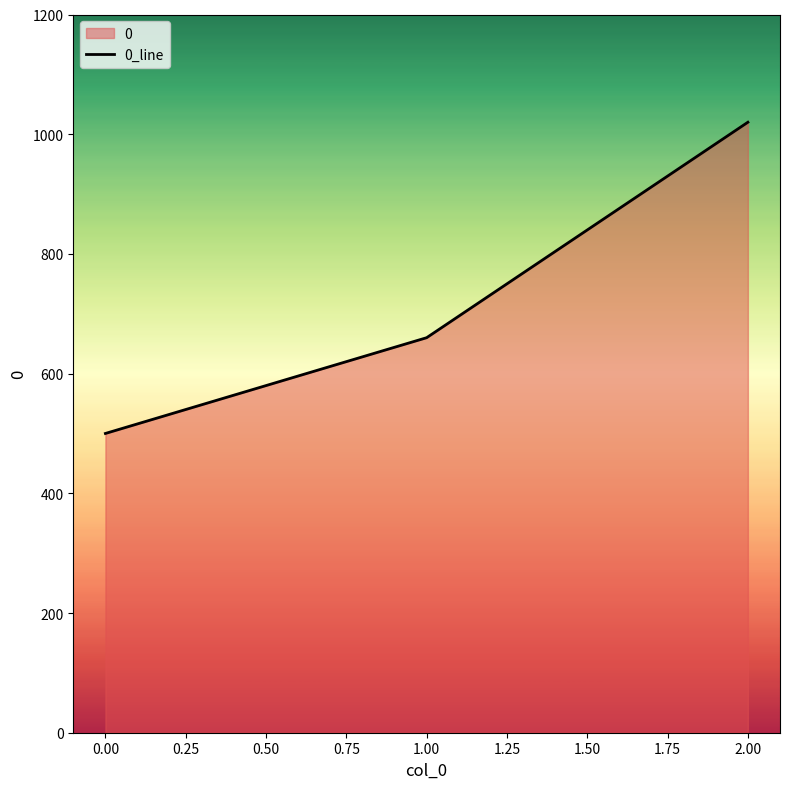

How many categories are shown in the chart?

3